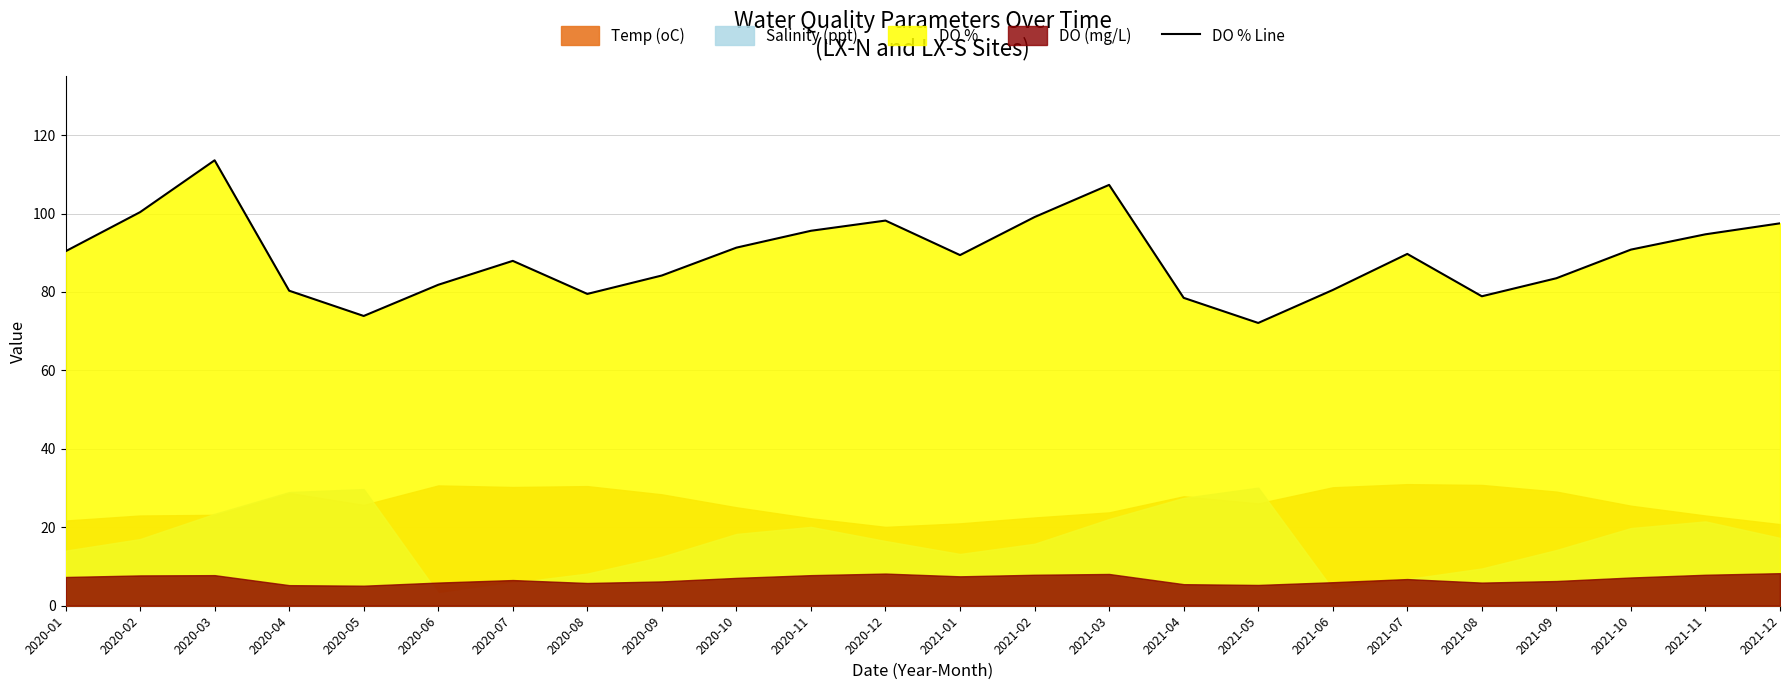

How many data points are above 89?

13